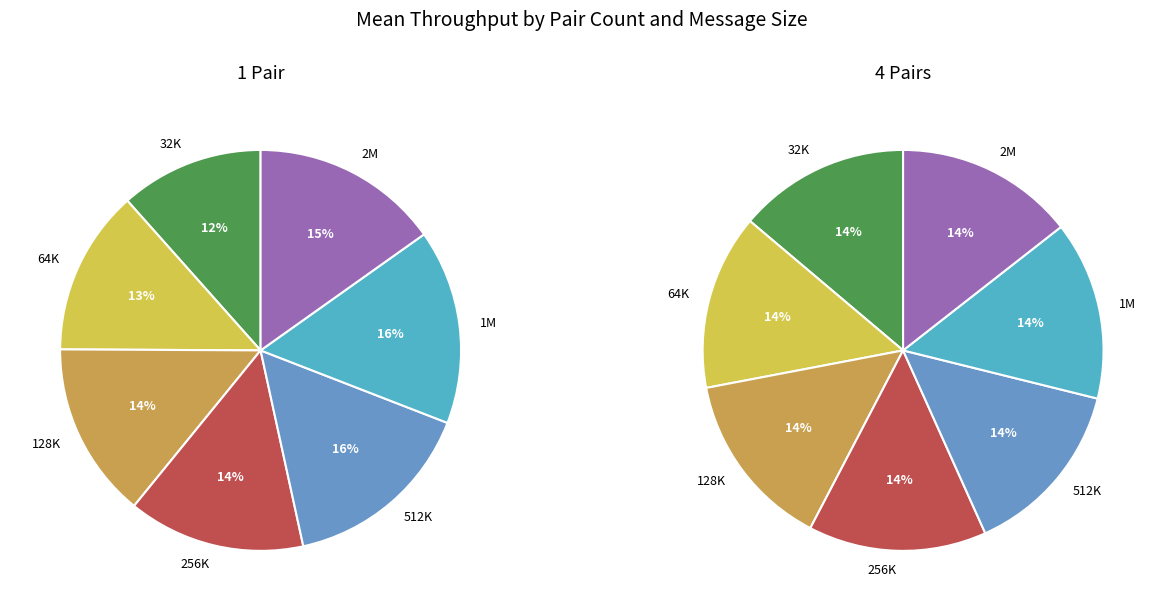

Is there a majority slice in this chart?

No